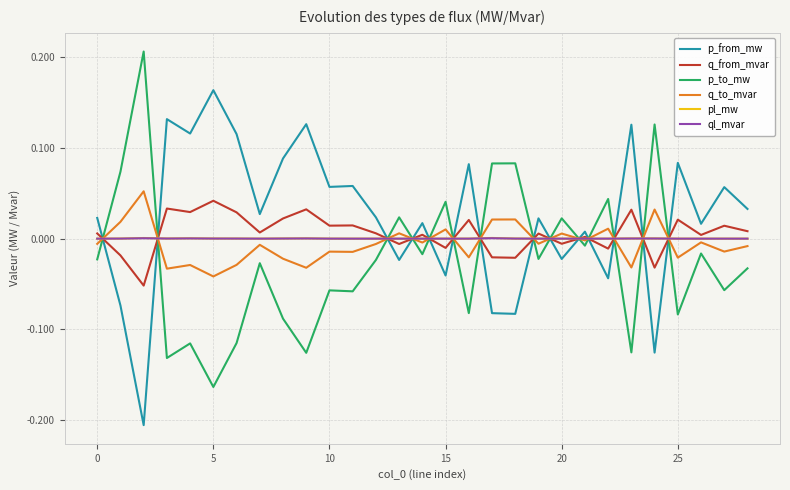

True or false: p_to_mw and q_to_mvar cross at least once.

True